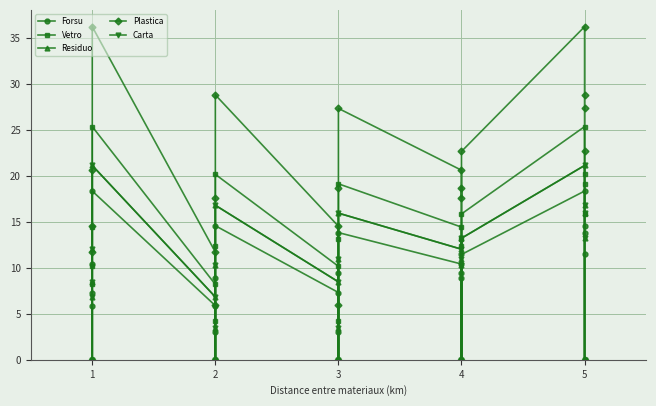

Reading left to right, what are all the values shown in this chart?

Forsu: 0=0.0	1=5.9	2=7.3	3=10.4	4=18.3	5=5.9	6=0.0	7=3.0	8=8.9	9=14.6	10=7.3	11=3.0	12=0.0	13=9.4	14=13.8	15=10.4	16=8.9	17=9.4	18=0.0	19=11.4	20=18.3	21=14.6	22=13.8	23=11.4	24=0.0
Vetro: 0=0.0	1=8.2	2=10.2	3=14.4	4=25.3	5=8.2	6=0.0	7=4.2	8=12.3	9=20.1	10=10.2	11=4.2	12=0.0	13=13.1	14=19.1	15=14.4	16=12.3	17=13.1	18=0.0	19=15.8	20=25.3	21=20.1	22=19.1	23=15.8	24=0.0
Residuo: 0=0.0	1=6.8	2=8.5	3=12.0	4=21.1	5=6.8	6=0.0	7=3.5	8=10.3	9=16.8	10=8.5	11=3.5	12=0.0	13=10.9	14=15.9	15=12.0	16=10.3	17=10.9	18=0.0	19=13.2	20=21.1	21=16.8	22=15.9	23=13.2	24=0.0
Plastica: 0=0.0	1=11.7	2=14.5	3=20.6	4=36.2	5=11.7	6=0.0	7=6.0	8=17.6	9=28.8	10=14.5	11=6.0	12=0.0	13=18.7	14=27.3	15=20.6	16=17.6	17=18.7	18=0.0	19=22.6	20=36.2	21=28.8	22=27.3	23=22.6	24=0.0
Carta: 0=0.0	1=6.8	2=8.5	3=12.0	4=21.1	5=6.8	6=0.0	7=3.5	8=10.3	9=16.8	10=8.5	11=3.5	12=0.0	13=10.9	14=15.9	15=12.0	16=10.3	17=10.9	18=0.0	19=13.2	20=21.1	21=16.8	22=15.9	23=13.2	24=0.0